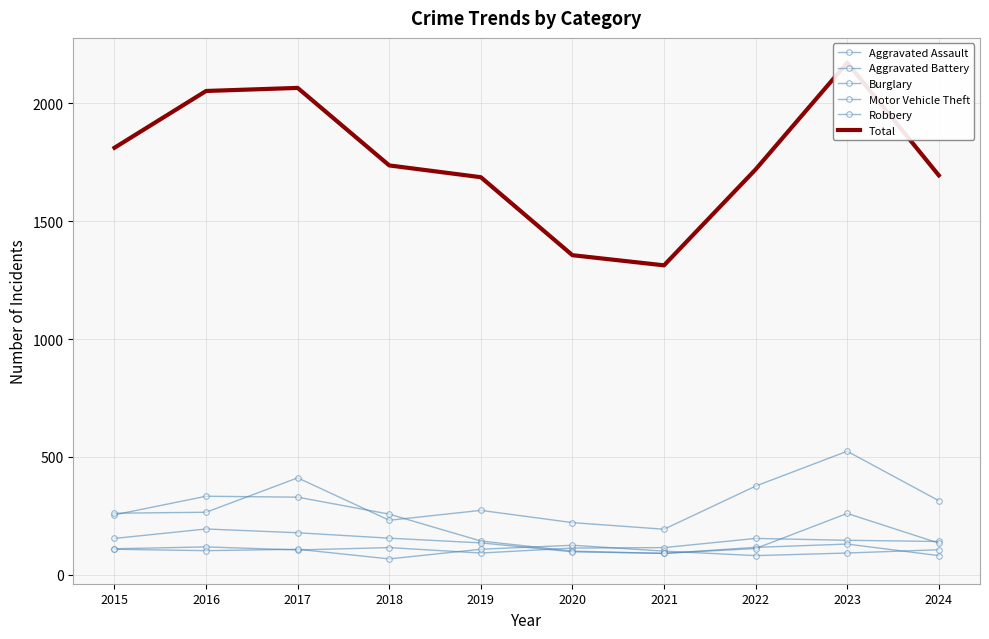

At which category does the chart reach its peak across all series?

2023